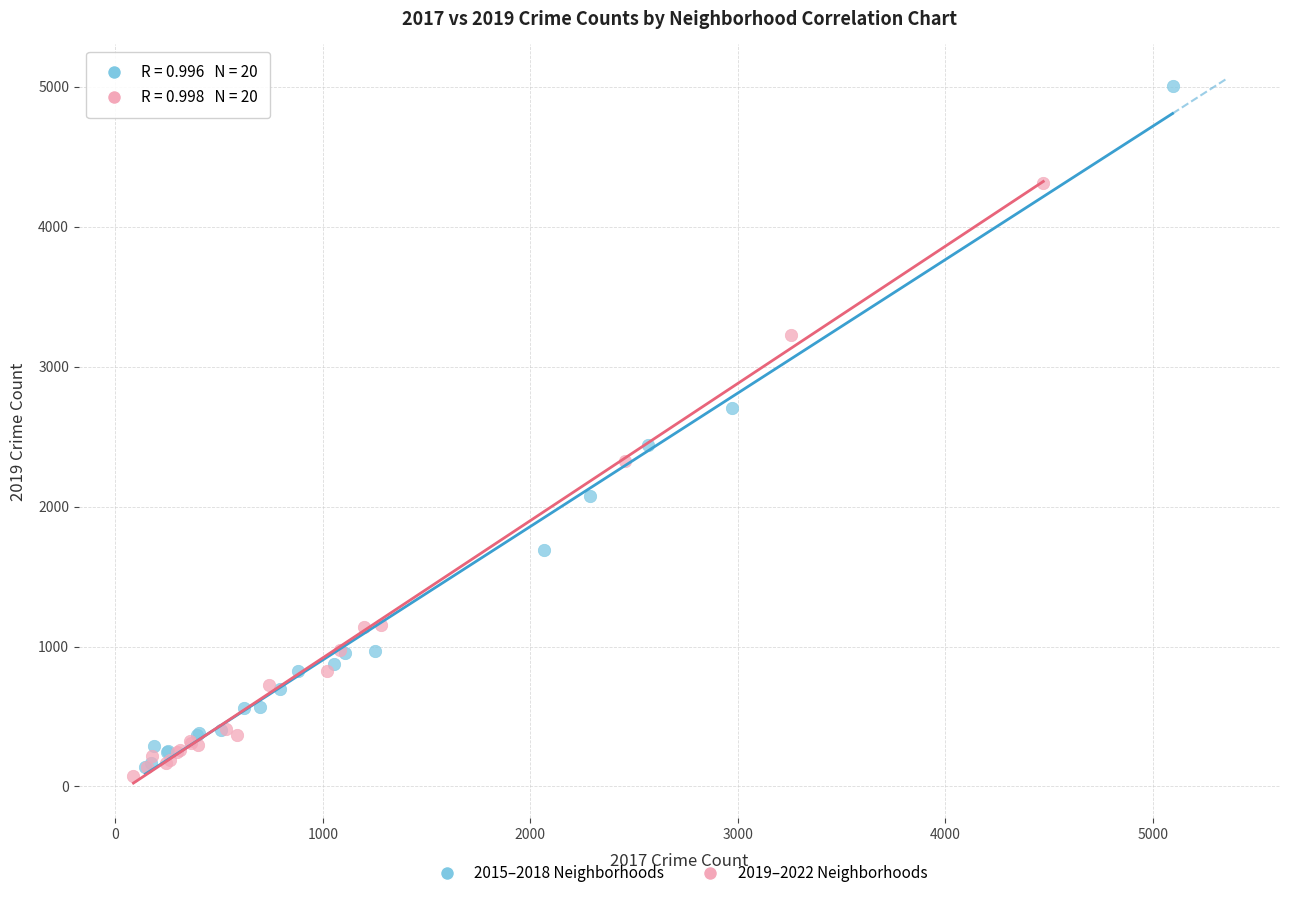

Which series reaches the maximum Y coordinate?

2015–2018 Neighborhoods